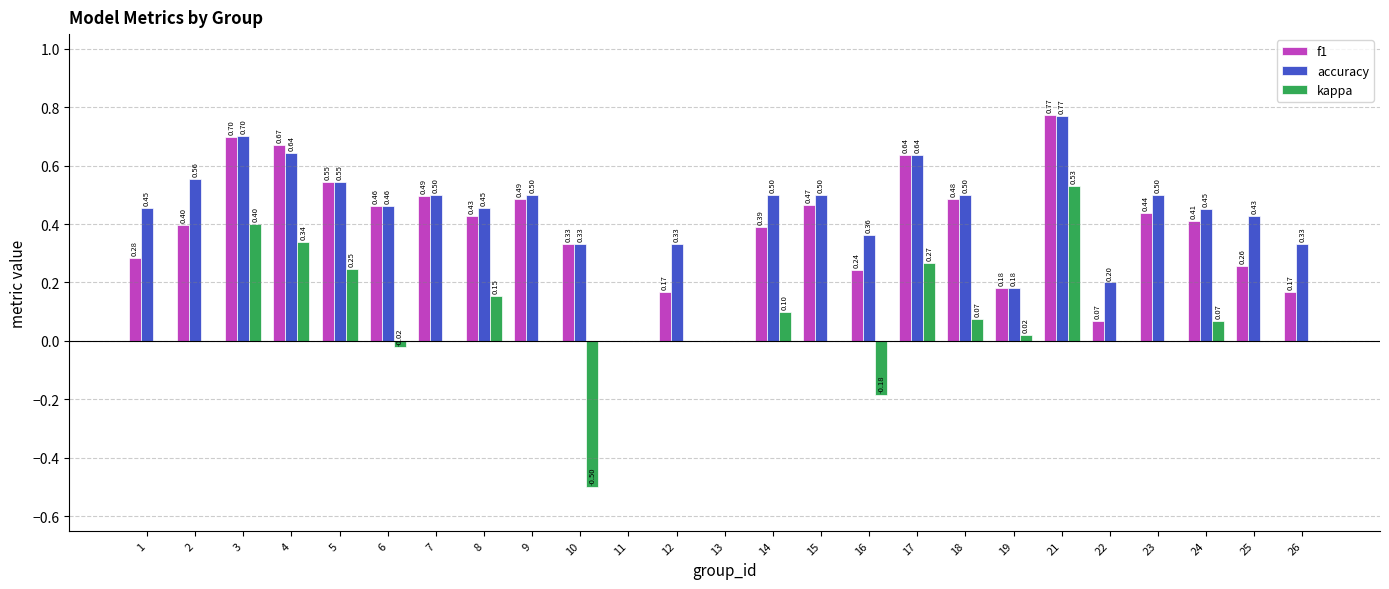

The f1 series shows 0.4 at 8. True or false?

True